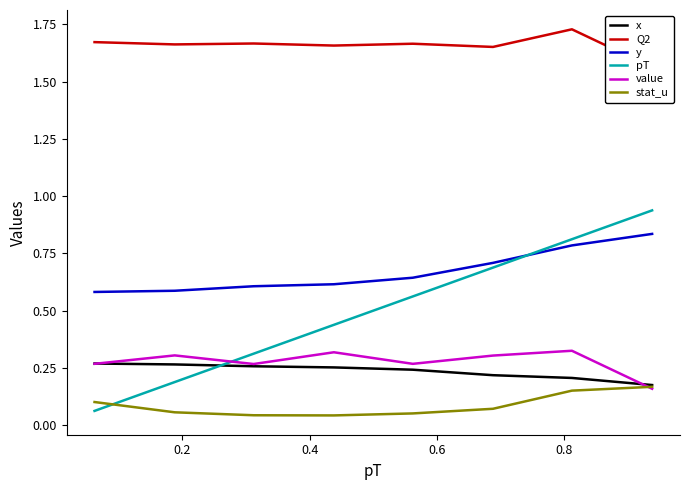

Count the stat_u values in the range 0 to 1.

8